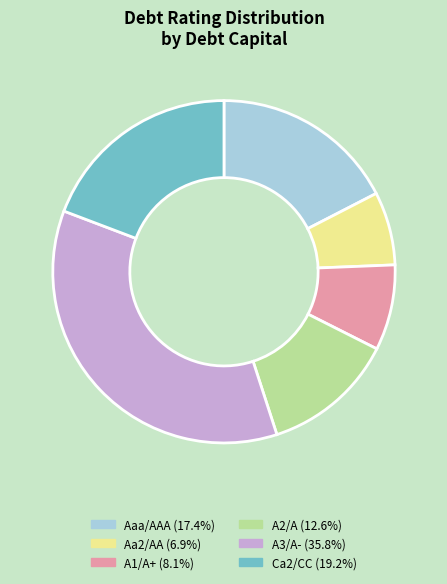

How many slices are in this pie chart?

6